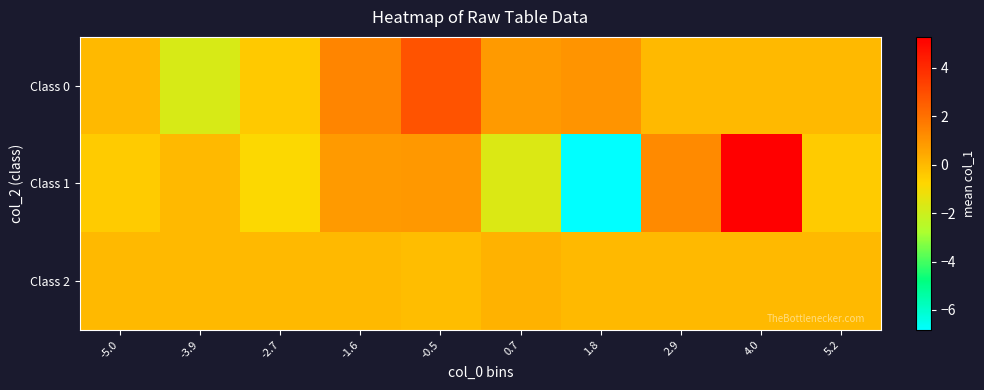

Which series has the largest range (max minus min)?

Class 1